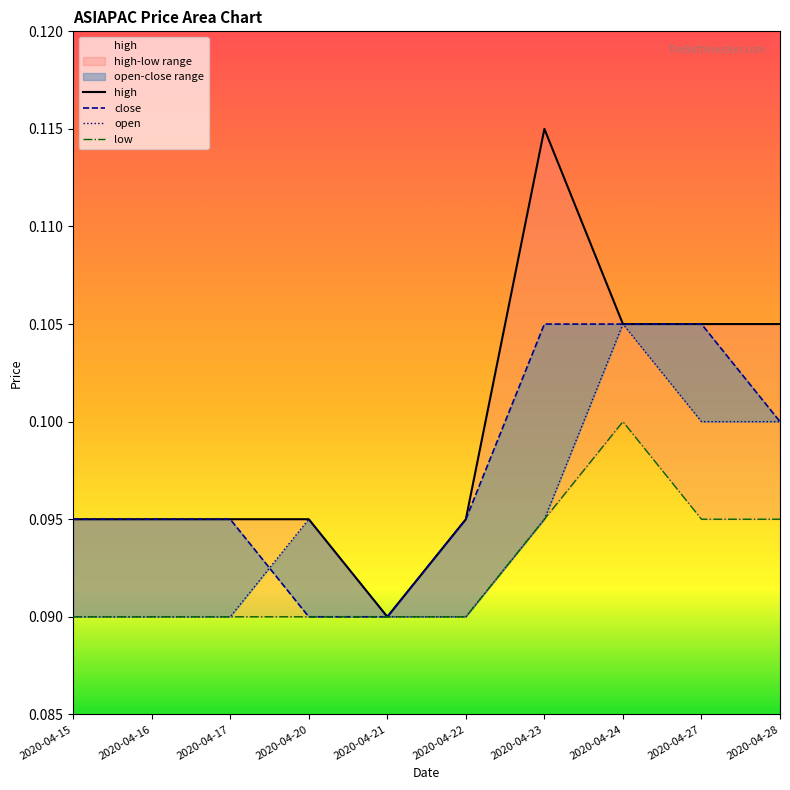

How many series are shown in this chart?

4